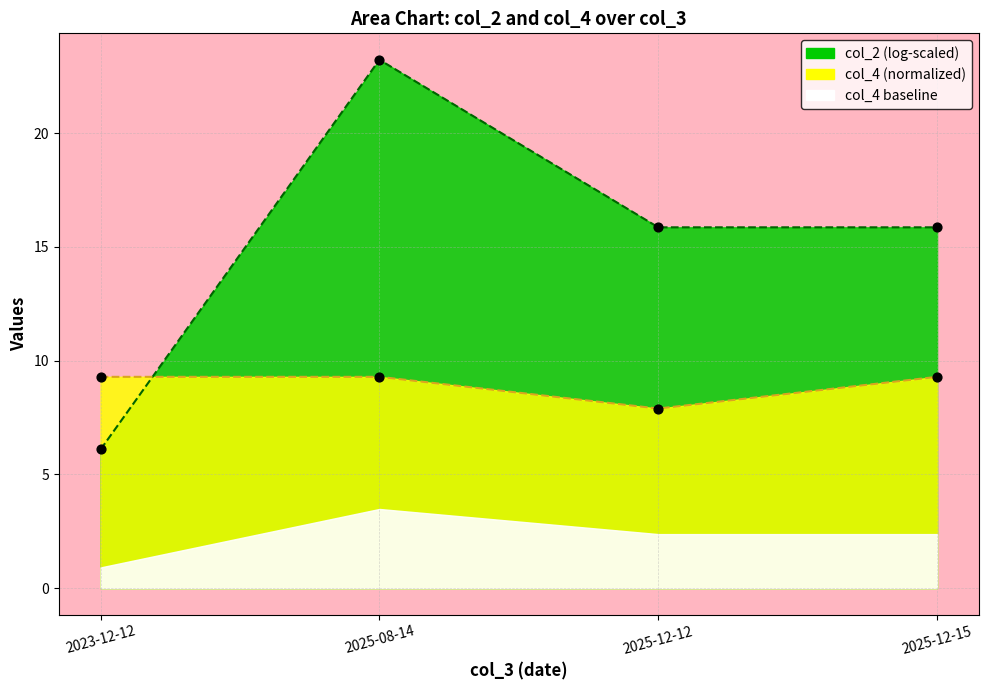

What is the ratio of the value at 2023-12-12 to the value at 2025-08-14?

1.0